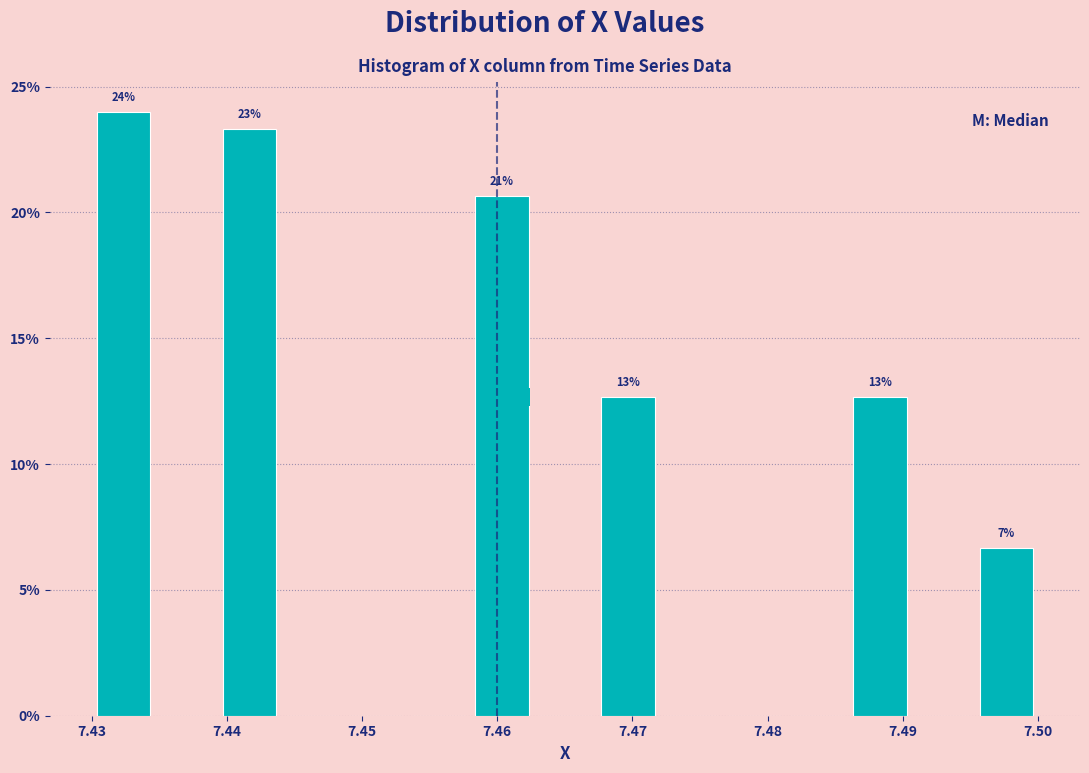

Over which range of the x-axis is the bar tallest?

7.430 to 7.435